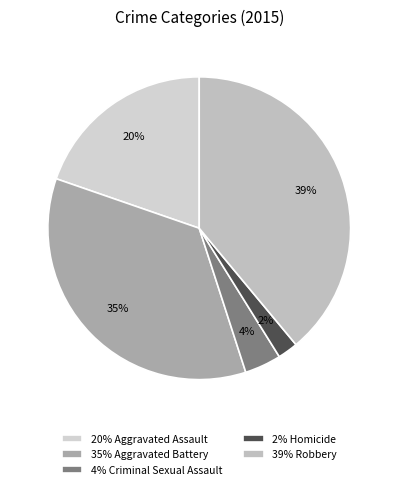

Count the number of slices in the pie.

5